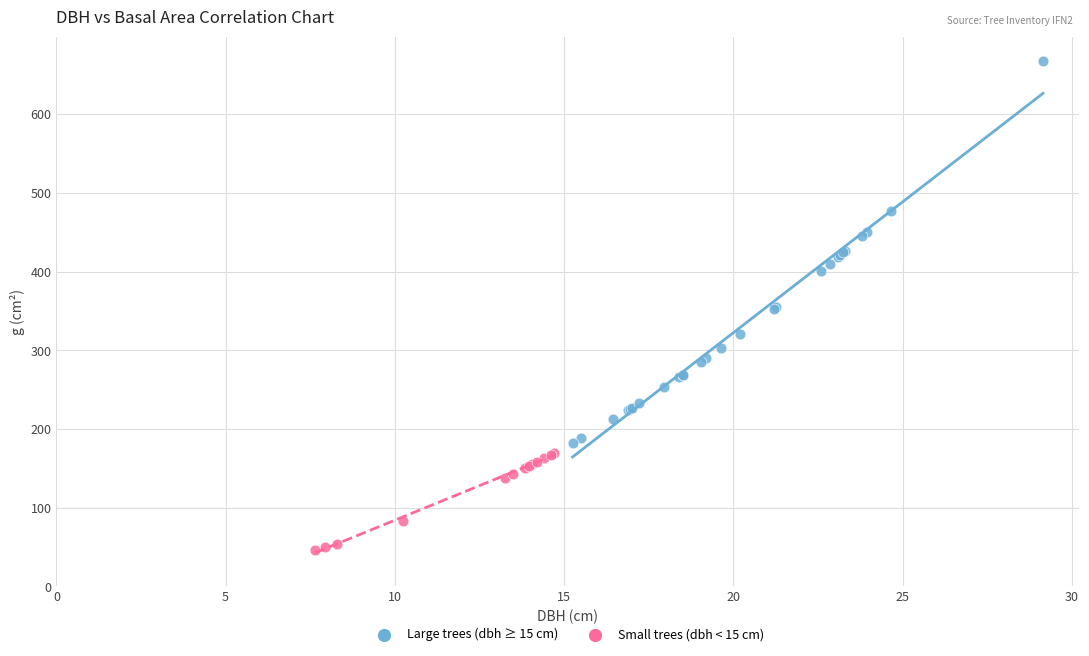

Which series contains the lowest Y value?

Small trees (dbh < 15 cm)